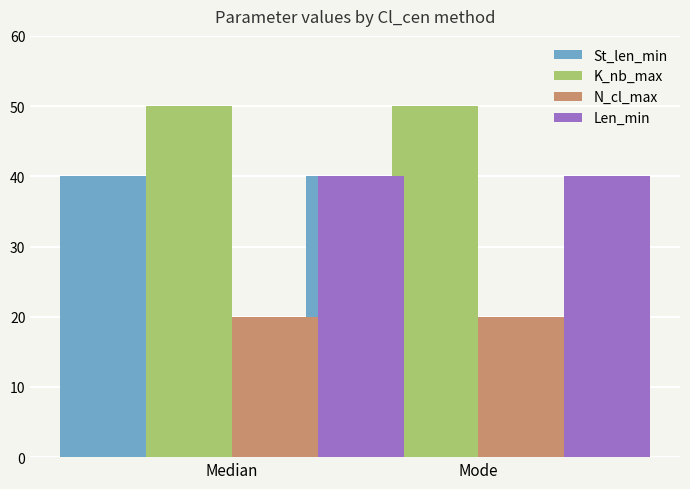

What is the label of the 2nd bar from the right?

Median